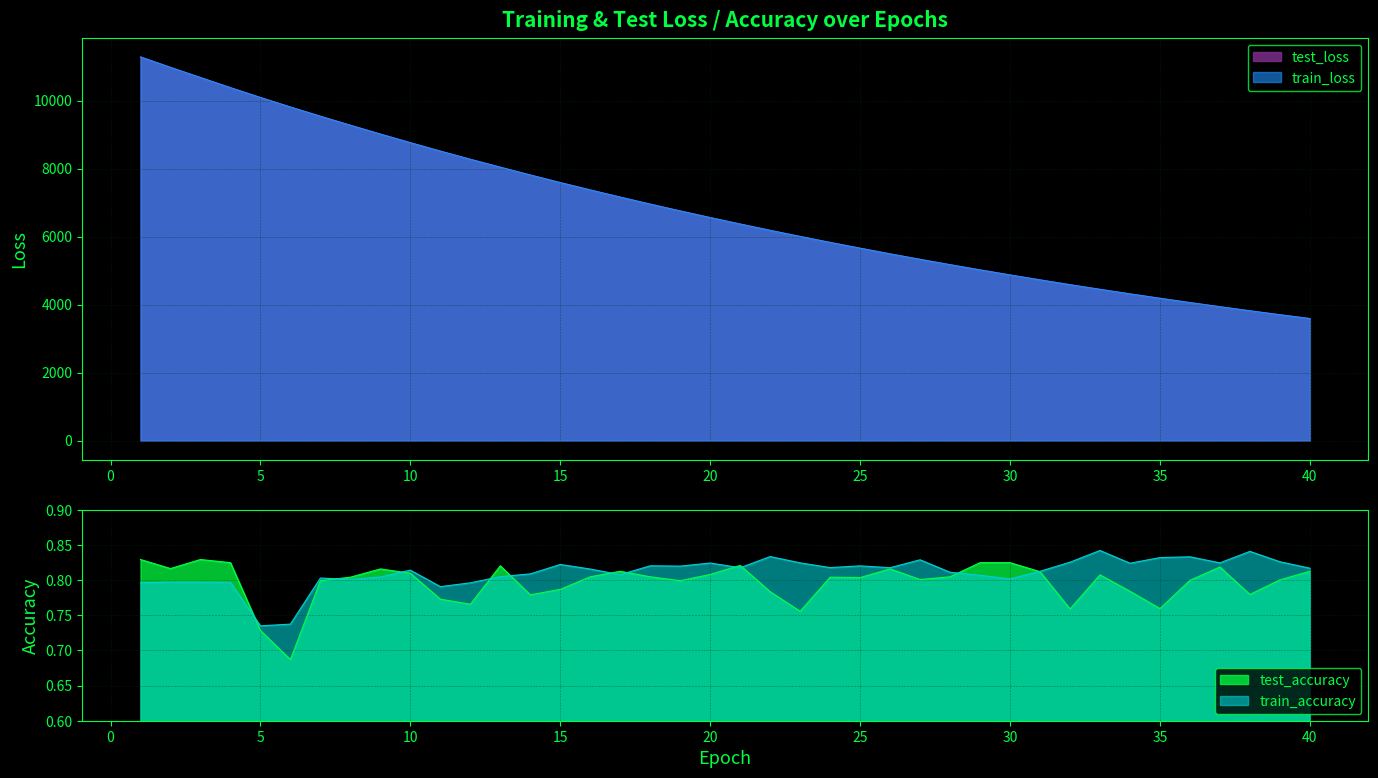

What is the difference between the highest and lowest values at 22?

6181.3